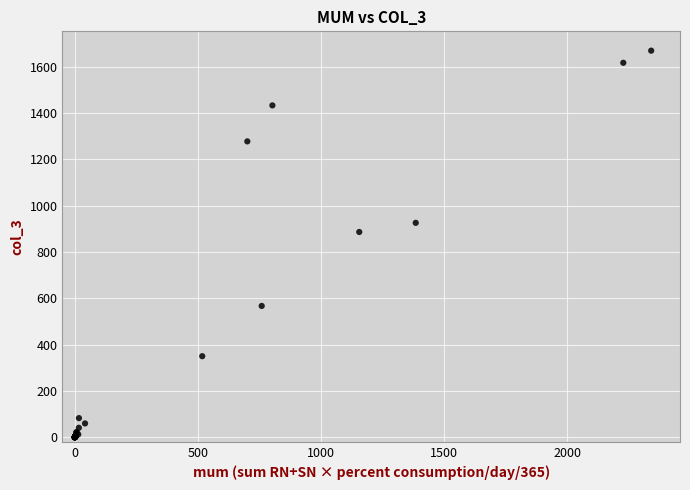

What Y value in the scatter plot is closest to 834?

886.4